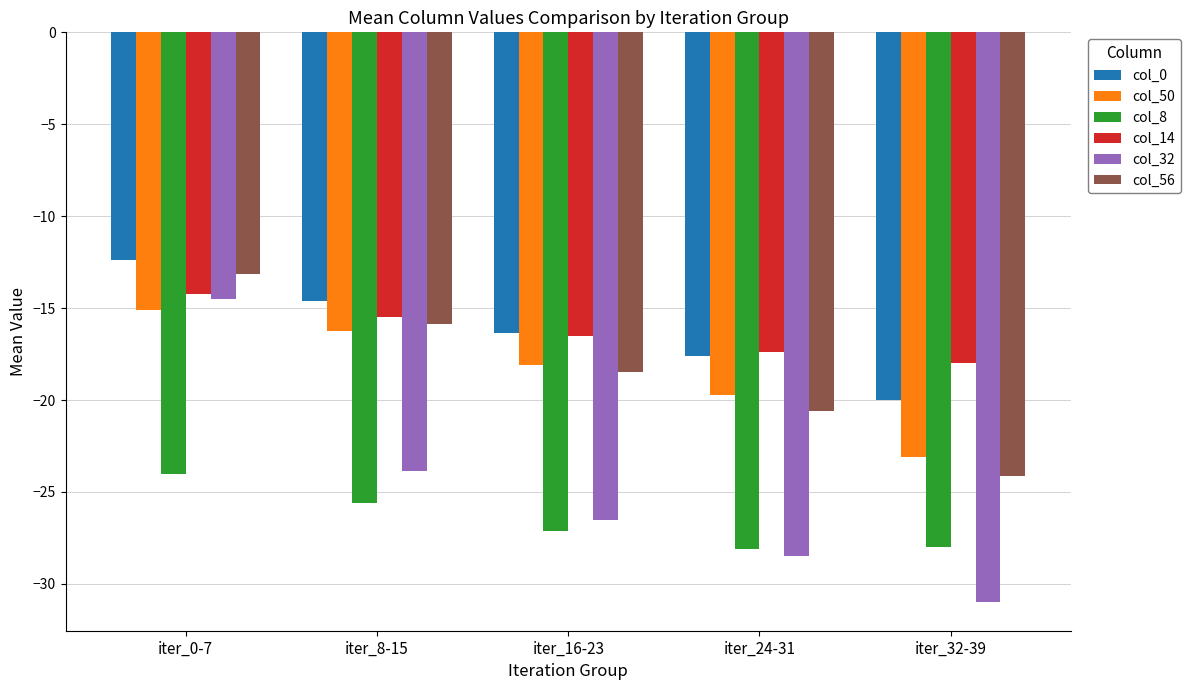

At which label does col_50 first exceed -18?

iter_0-7